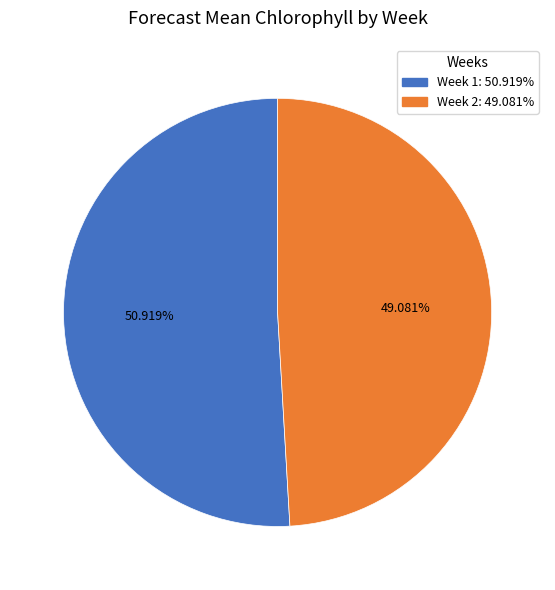

Between Week 2 and Week 1, which is larger?

Week 1